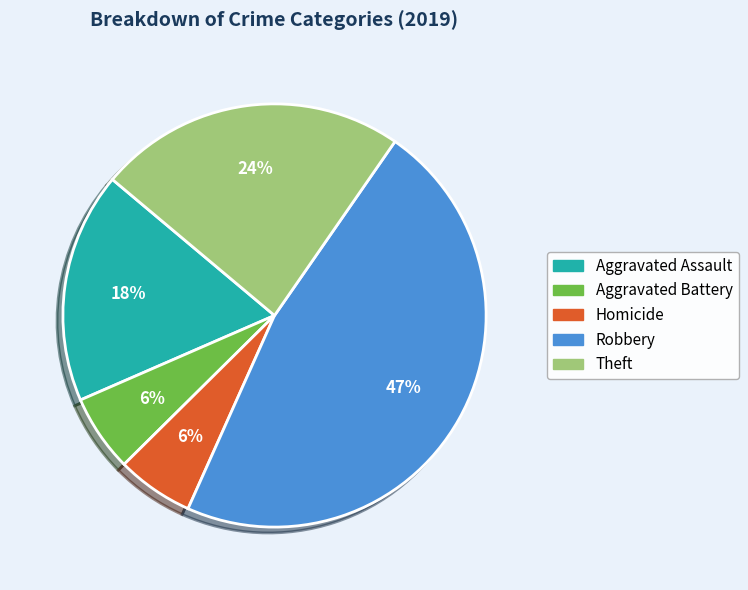

To the nearest percent, what is the difference between the largest and smallest slice percentages?

41%